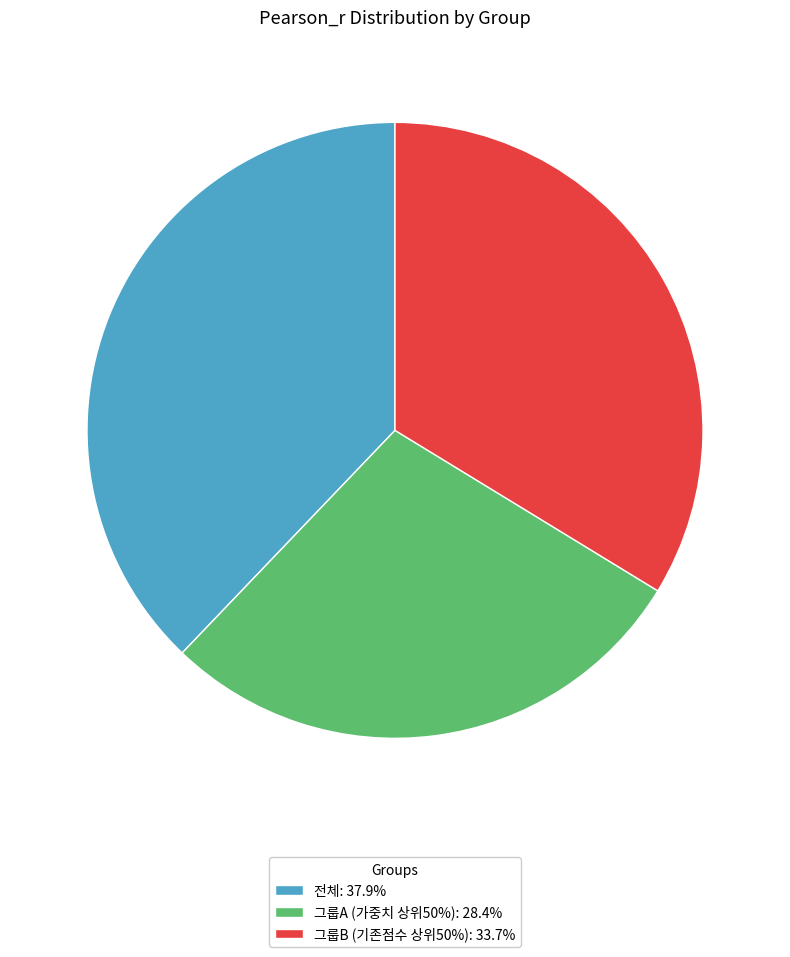

Does 그룹B (기존점수 상위50%) represent more than half of the total?

No